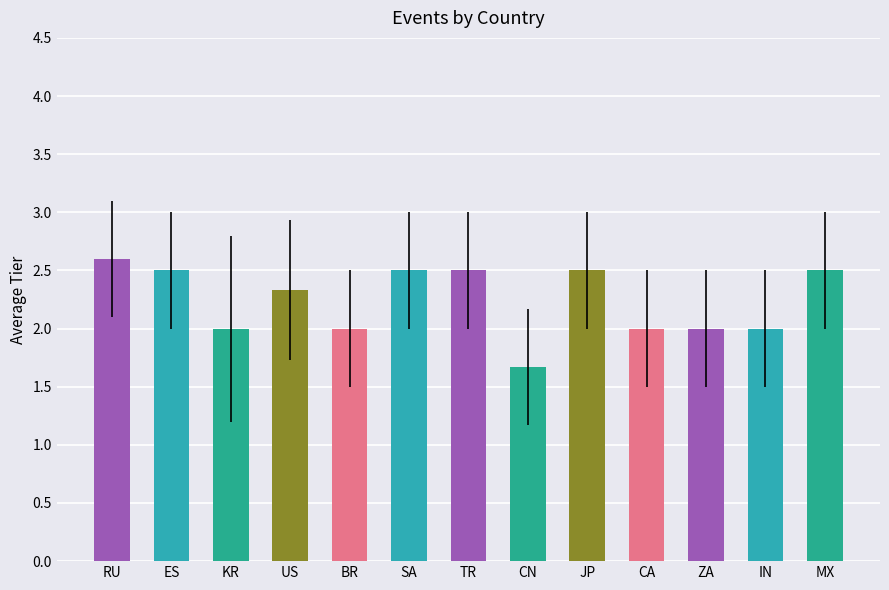

The value at JP is 3.3. True or false?

False